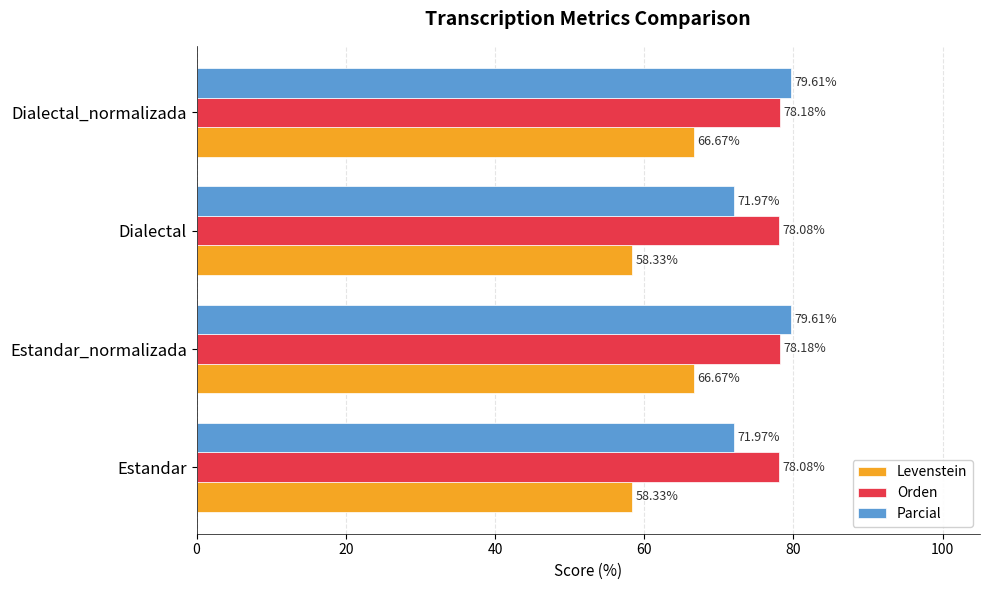

What is the sum of all Levenstein values?

250.0